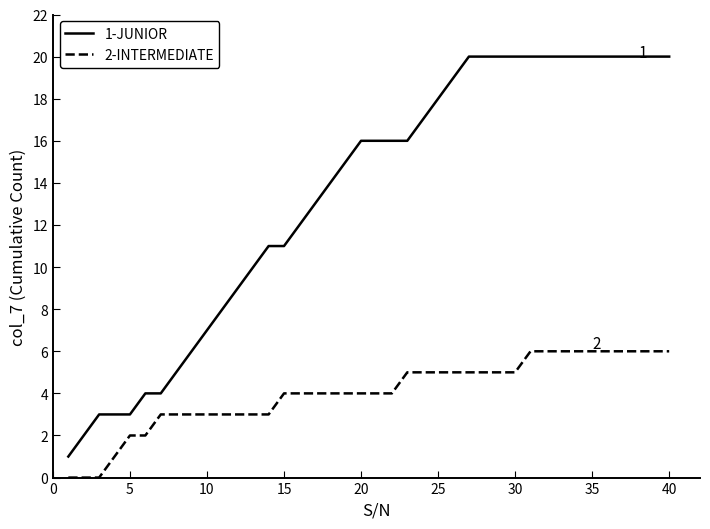

Reading left to right, list all the values displayed in this chart.

1-JUNIOR: 1	2	3	3	3	4	4	5	6	7	8	9	10	11	11	12	13	14	15	16	16	16	16	17	18	19	20	20	20	20	20	20	20	20	20	20	20	20	20	20
2-INTERMEDIATE: 0	0	0	1	2	2	3	3	3	3	3	3	3	3	4	4	4	4	4	4	4	4	5	5	5	5	5	5	5	5	6	6	6	6	6	6	6	6	6	6